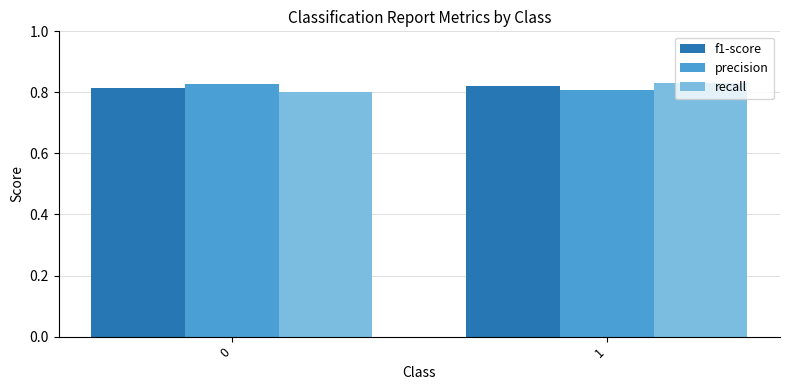

How many bars are there in each group?

3